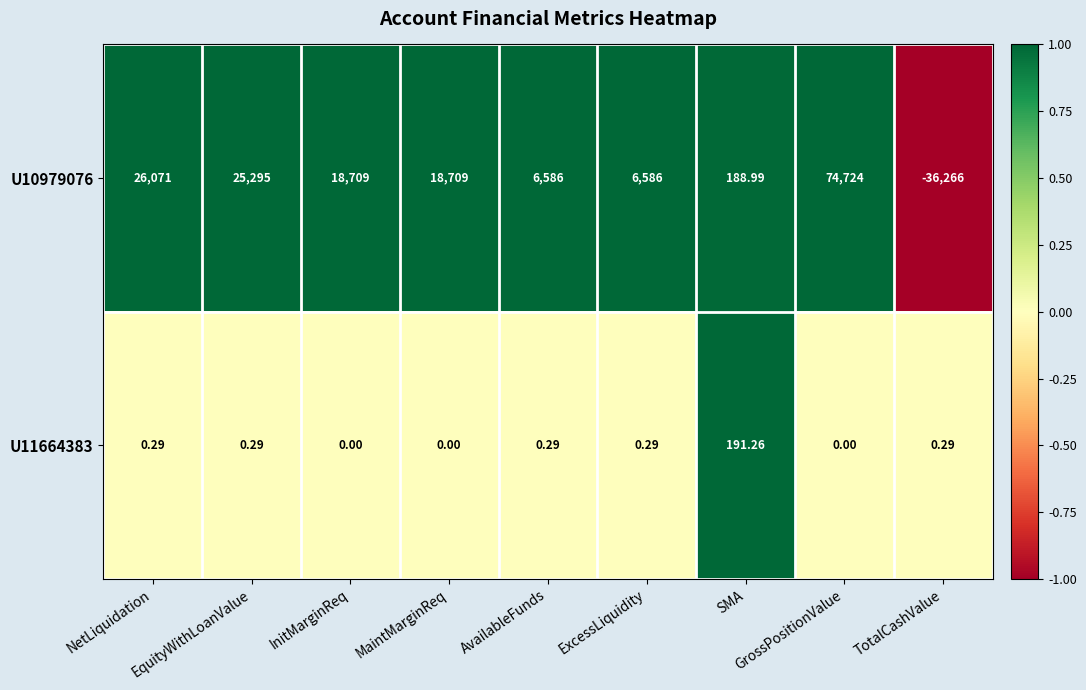

Is the value of U11664383 at NetLiquidation greater than the value of U10979076 at MaintMarginReq?

No